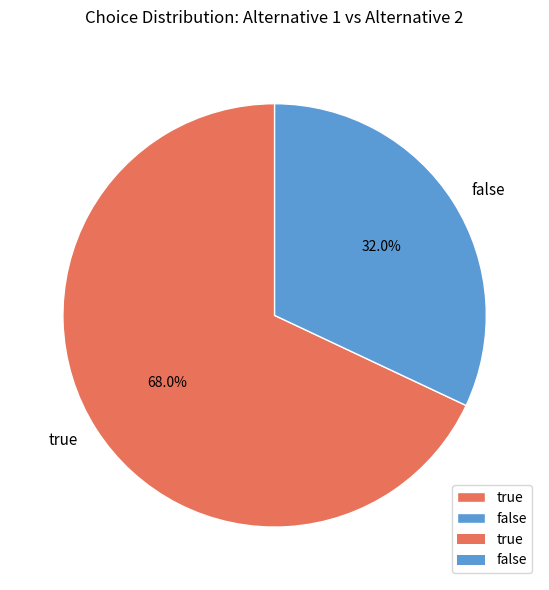

To the nearest percent, what is the combined percentage of false and true?

100%